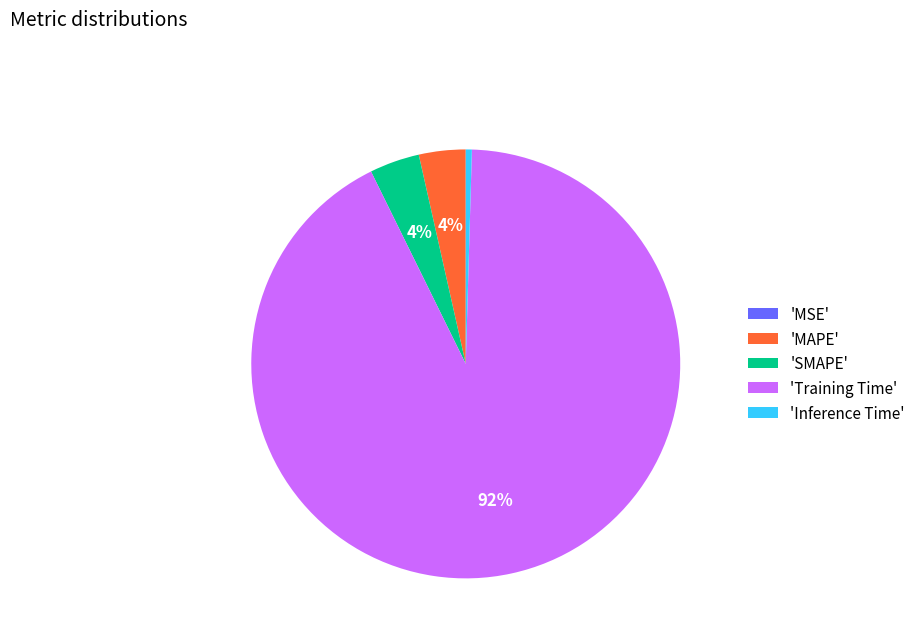

To the nearest percent, what is the average slice percentage?

20%